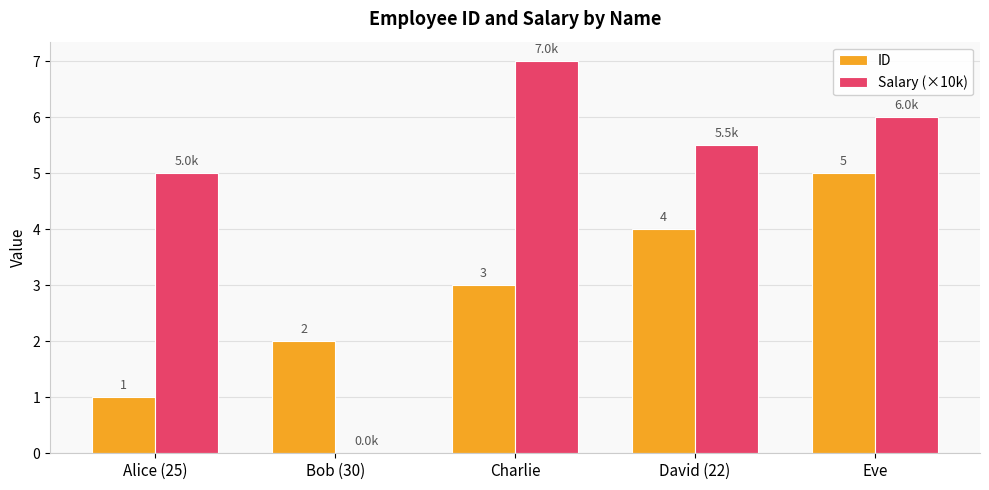

What is the sum of all ID values?

15.0